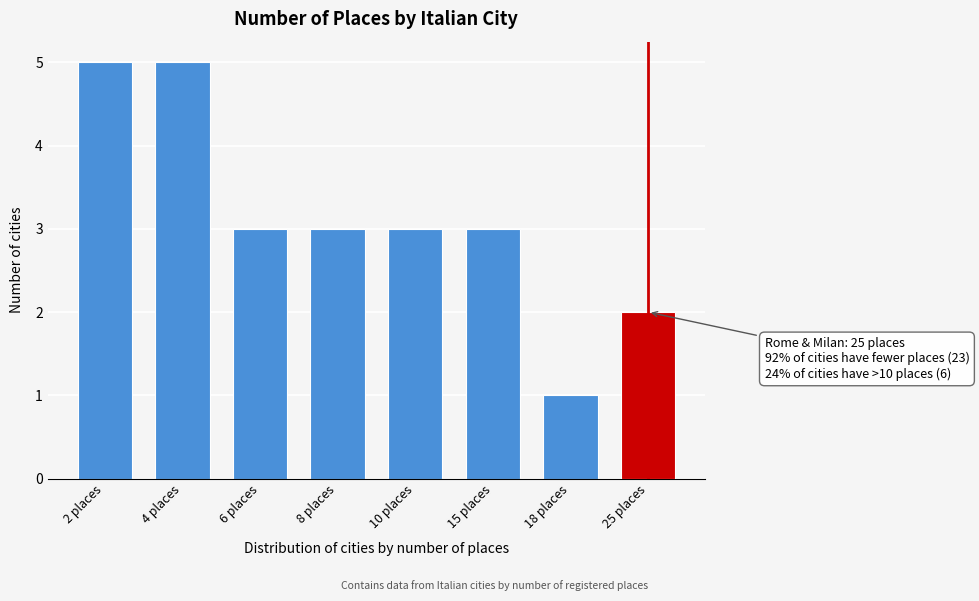

Reading left to right, transcribe all the data shown in this chart.

2 places=5	4 places=5	6 places=3	8 places=3	10 places=3	15 places=3	18 places=1	25 places=2